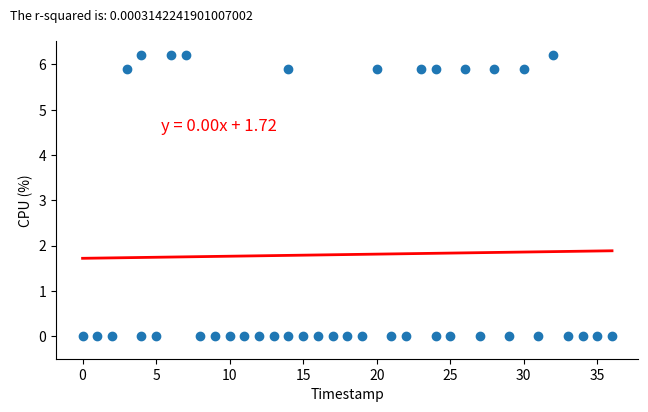

What is the range of X values (max minus min)?

36.0